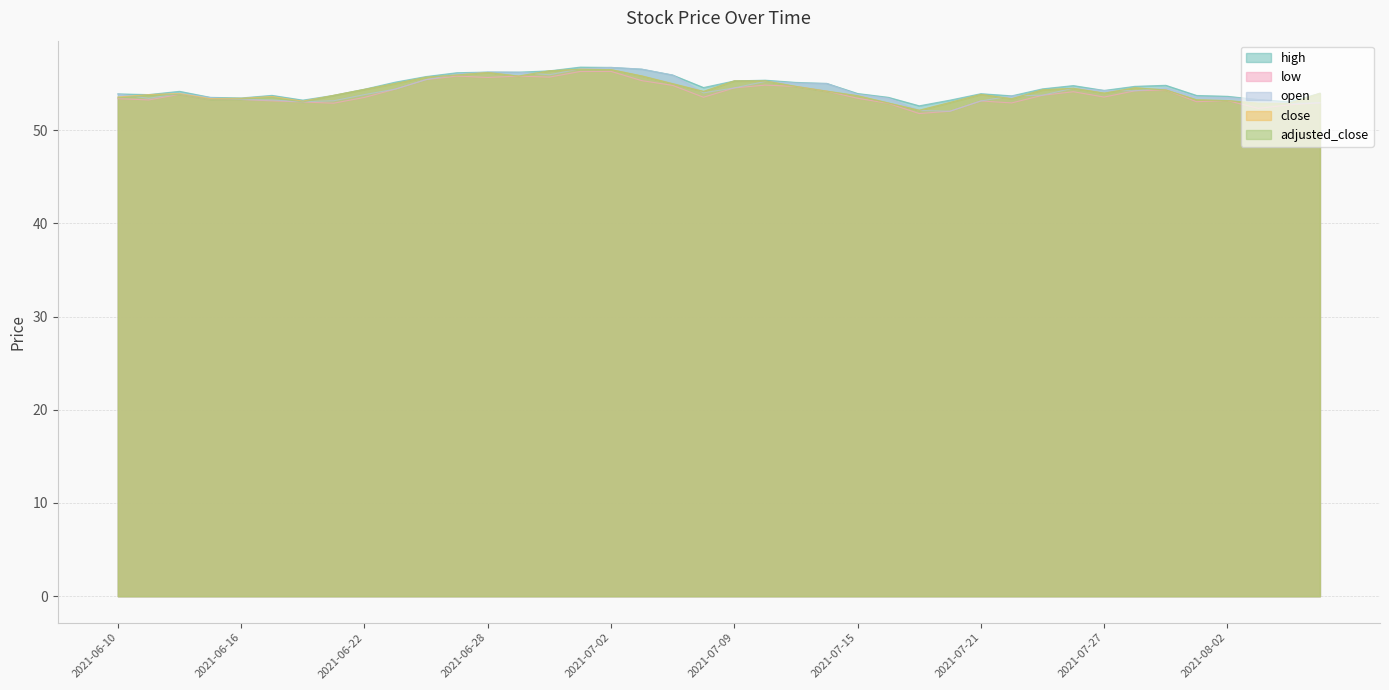

Rank the series by their maximum value, from highest to lowest.

high, open, close, adjusted_close, low